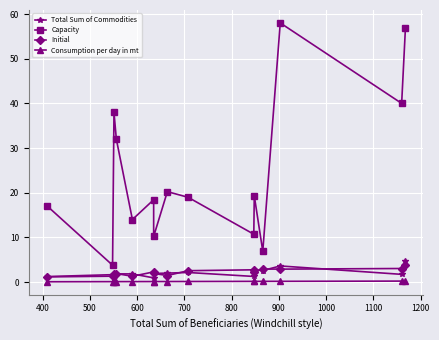

What is the difference between the maximum and minimum values in the Capacity series?

54.2